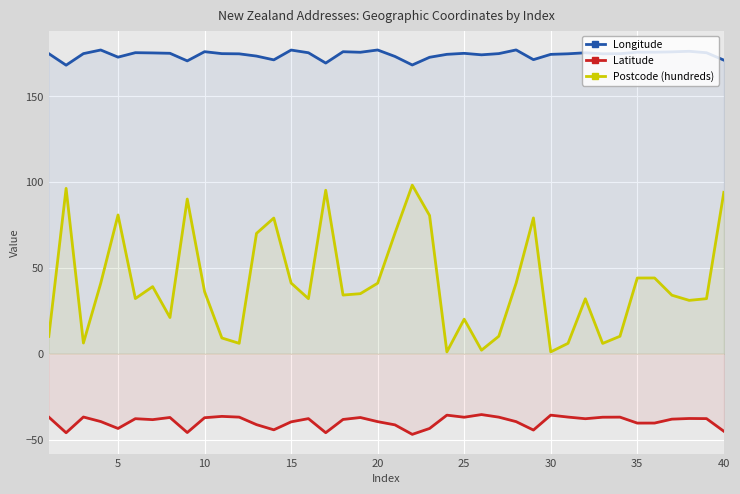

What is the minimum value for Latitude?

-46.9